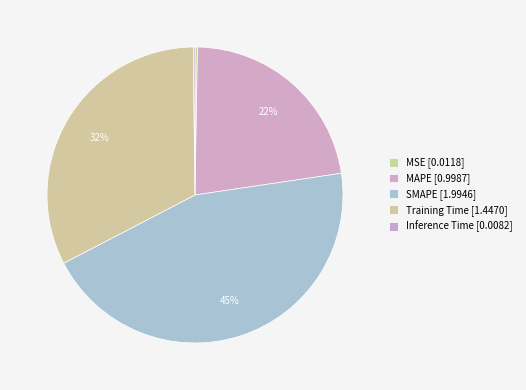

What percentage is NOT represented by Training Time?

67.6%